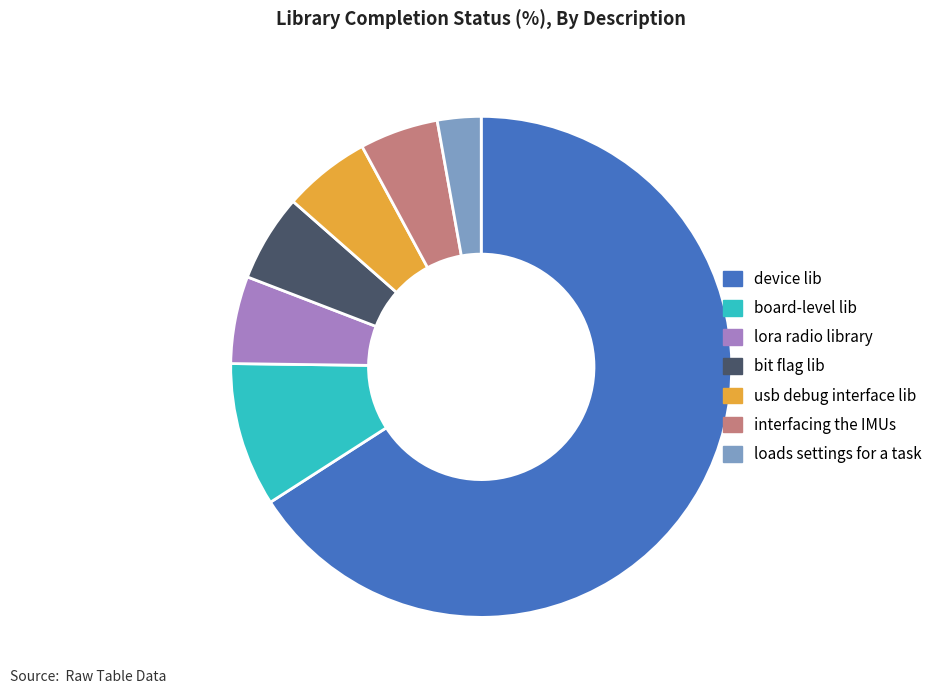

Which slice represents more than half of the pie?

device lib